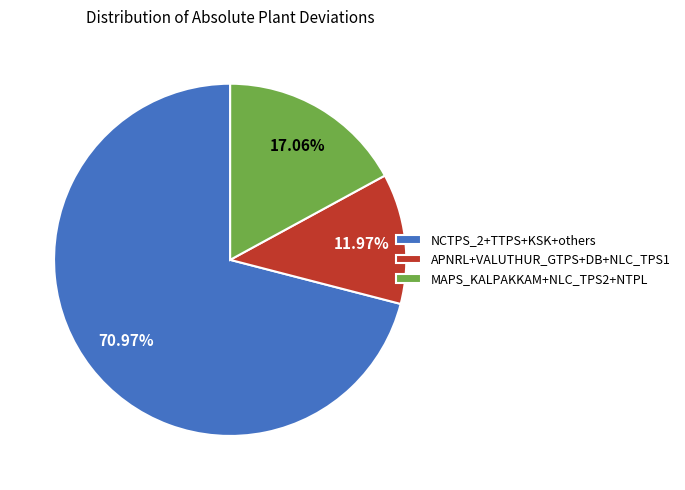

What is the smallest slice in the pie chart?

APNRL+VALUTHUR_GTPS+DB+NLC_TPS1